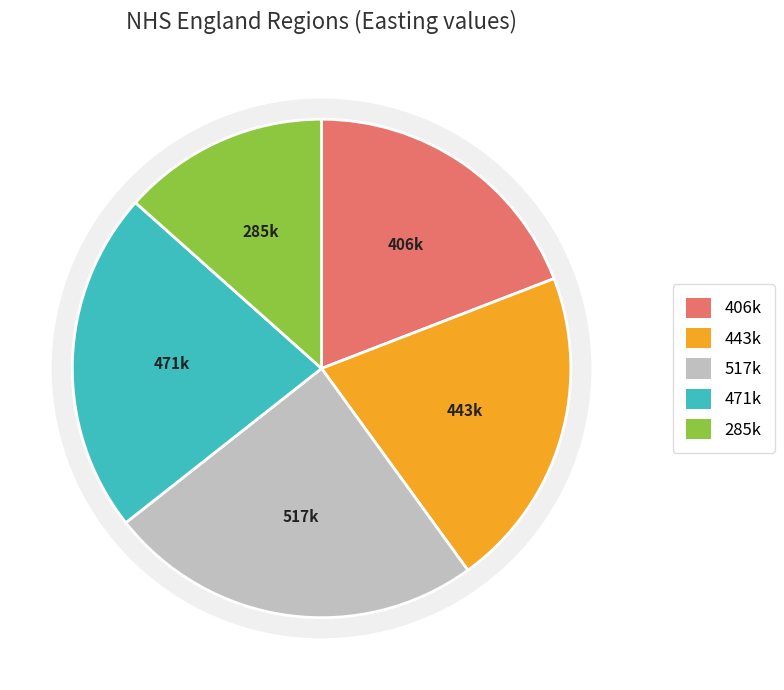

To the nearest percent, what is the average slice percentage?

20%